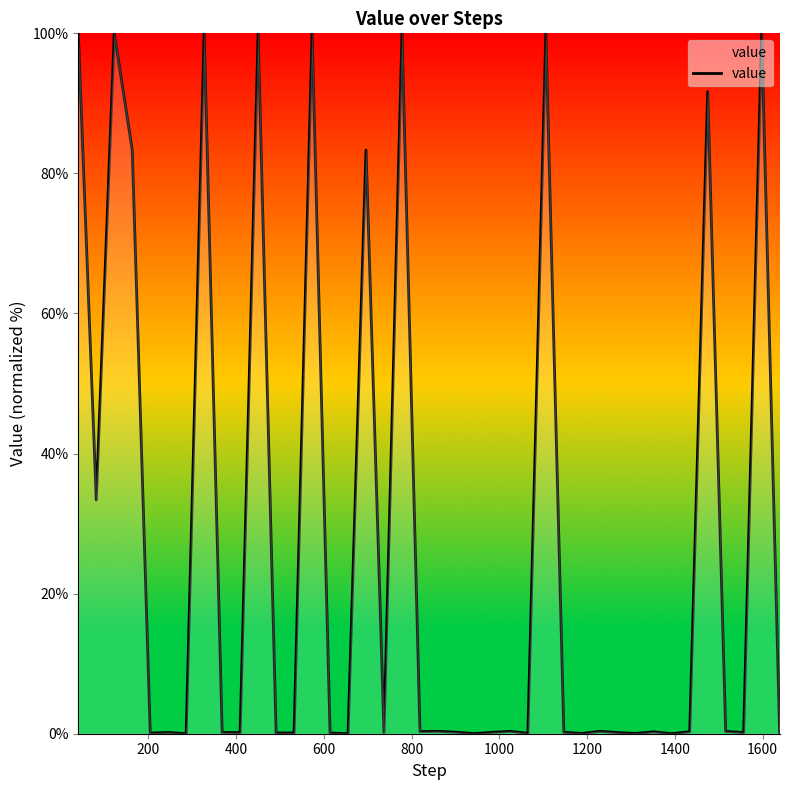

What is the difference between the maximum and minimum values?

100.0